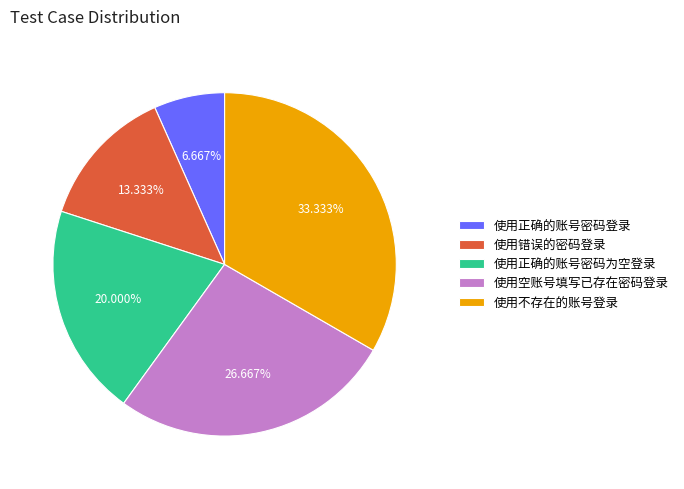

The 使用正确的账号密码为空登录 slice represents 20% of the pie. True or false?

True